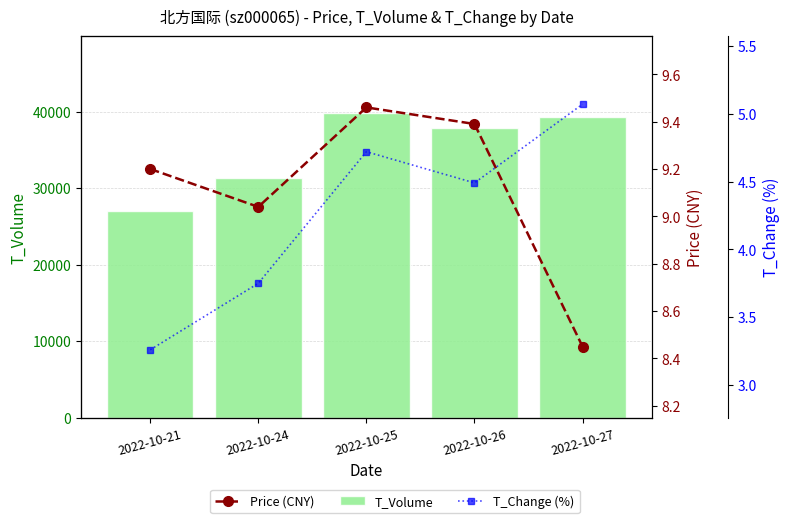

What is the total value across all series at 2022-10-24?

31333.8